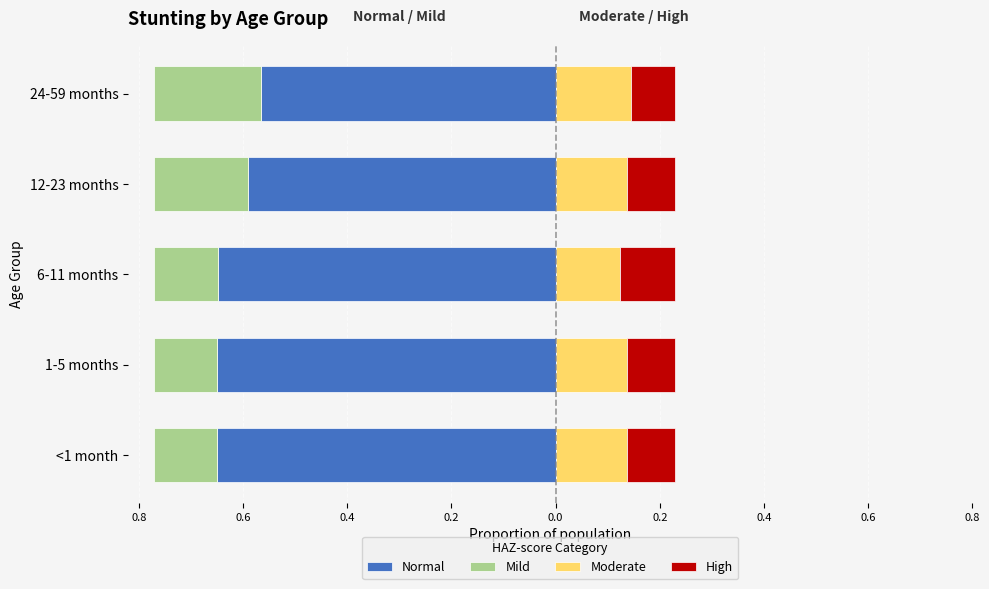

Reading left to right, transcribe all the data shown in this chart.

Normal: -0.7	-0.7	-0.6	-0.6	-0.6
Mild: -0.1	-0.1	-0.1	-0.2	-0.2
Moderate: 0.1	0.1	0.1	0.1	0.1
High: 0.1	0.1	0.1	0.1	0.1